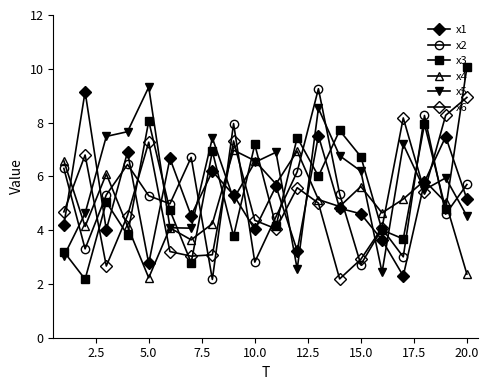

How many data points does each series have?

20